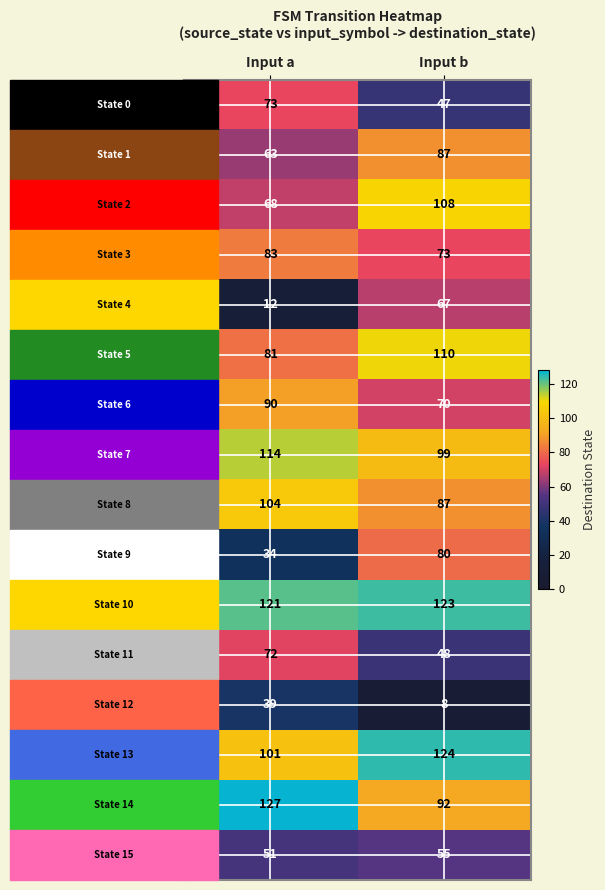

What is the maximum value shown in the chart?

127